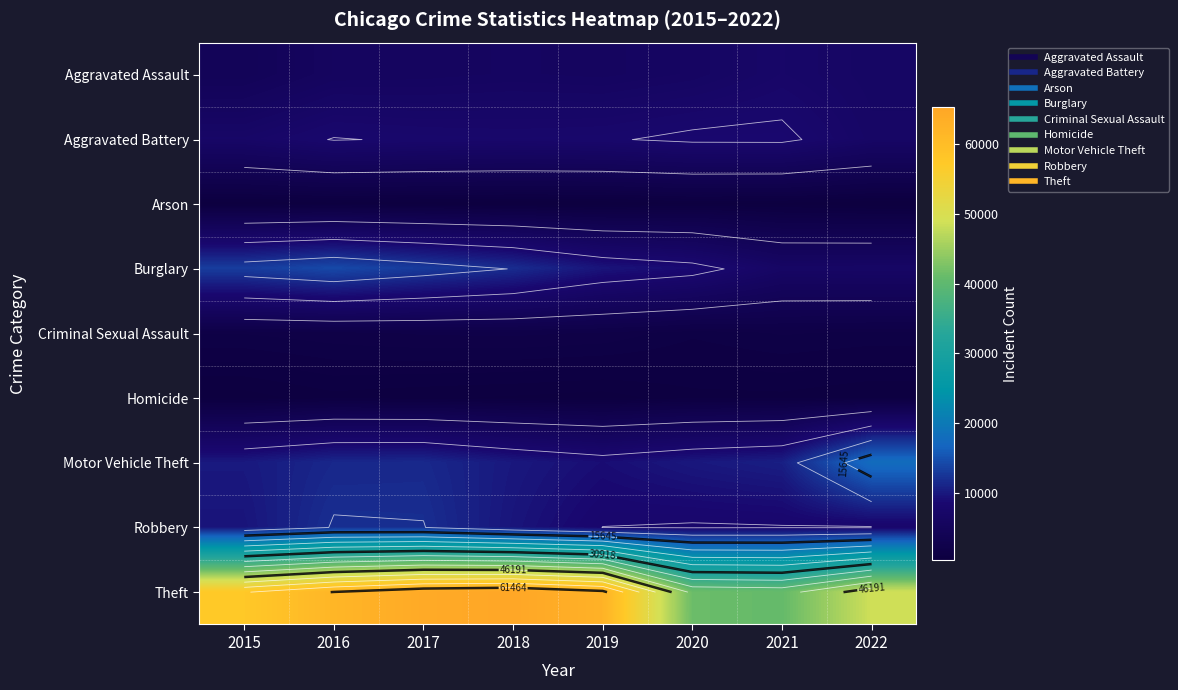

What is the maximum value shown in the chart?

65283